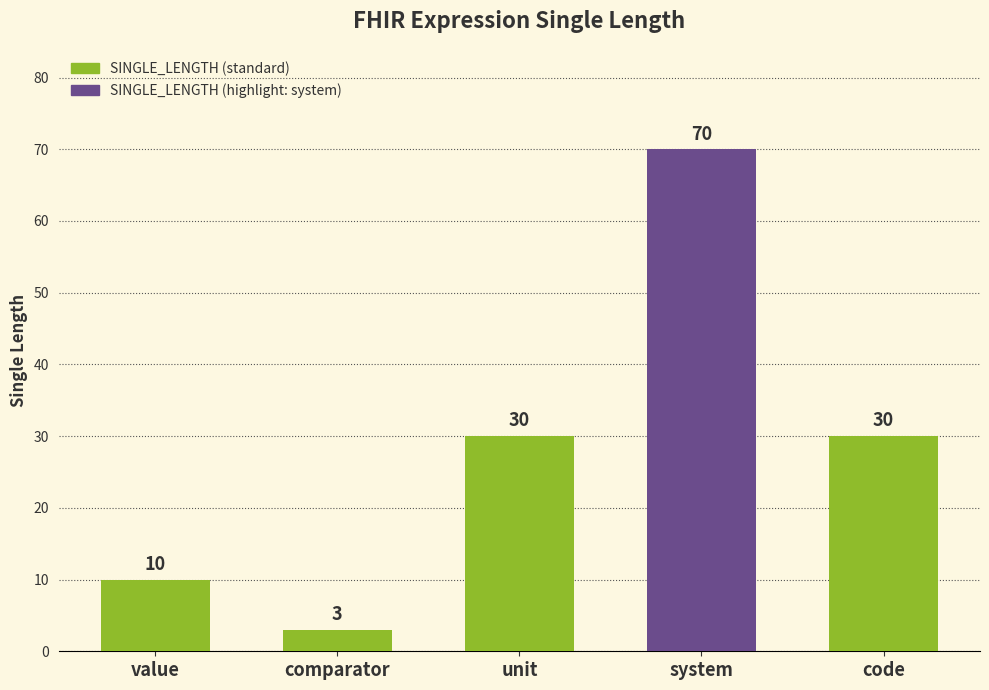

What is the ratio of the value at unit to the value at system?

0.4